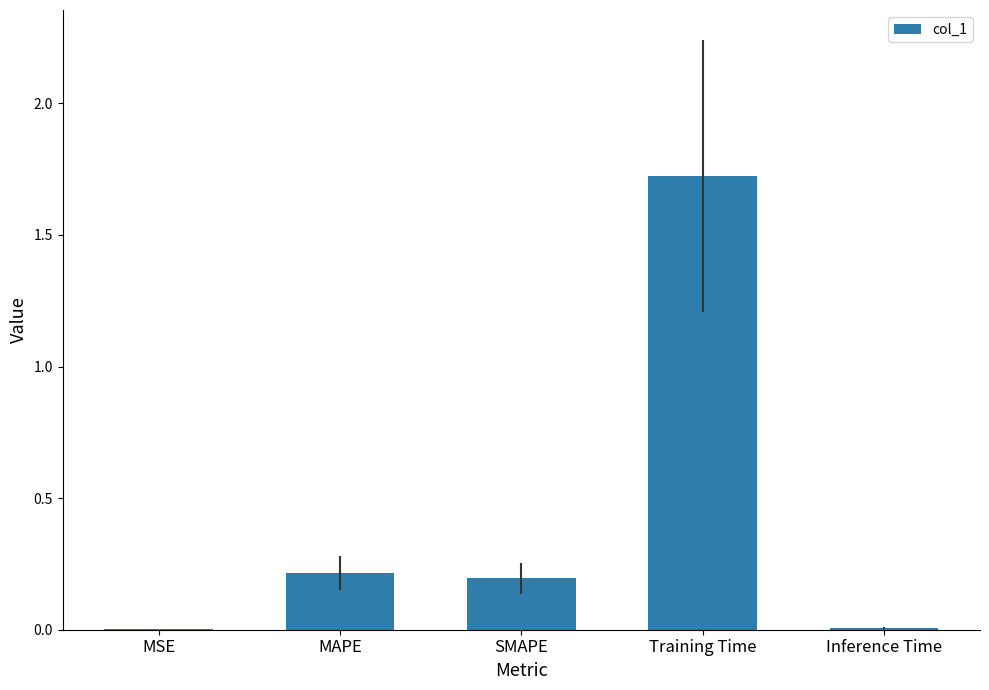

What is the sum of all values?

2.1